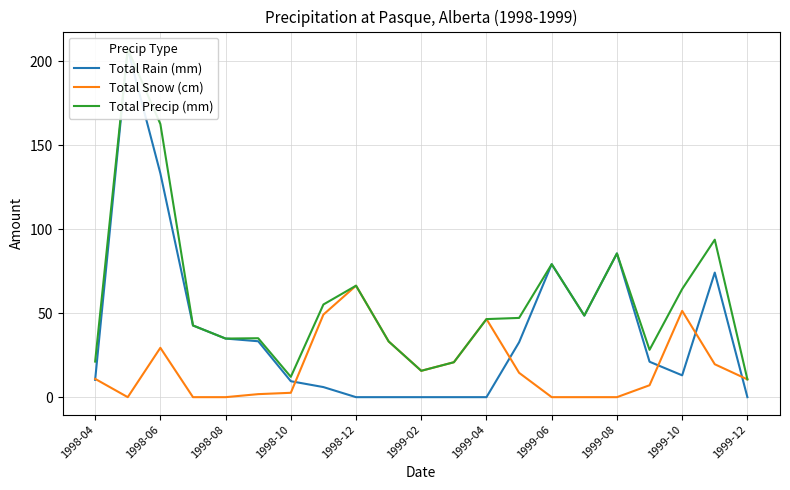

Is it true that Total Snow (cm) equals 0.0 at 1999-08?

True